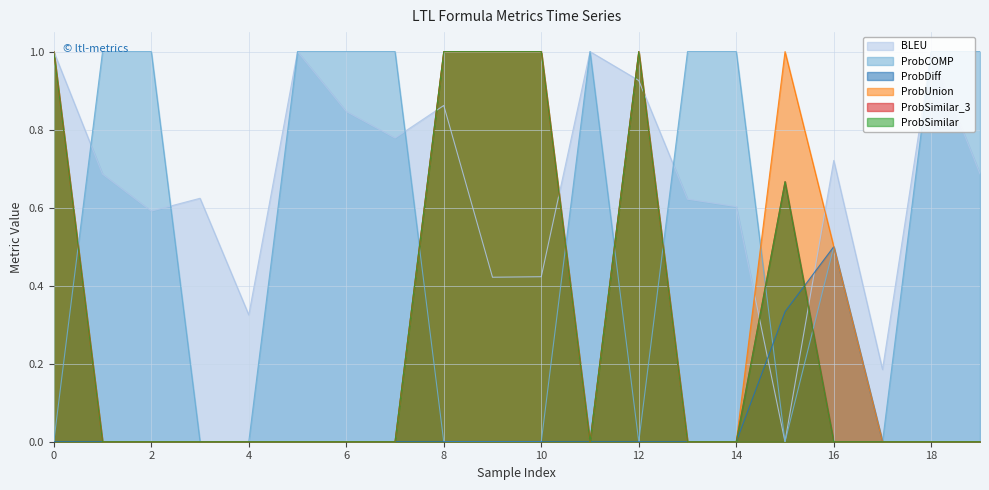

Is it true that ProbSimilar_3 equals 1.0 at 0?

True